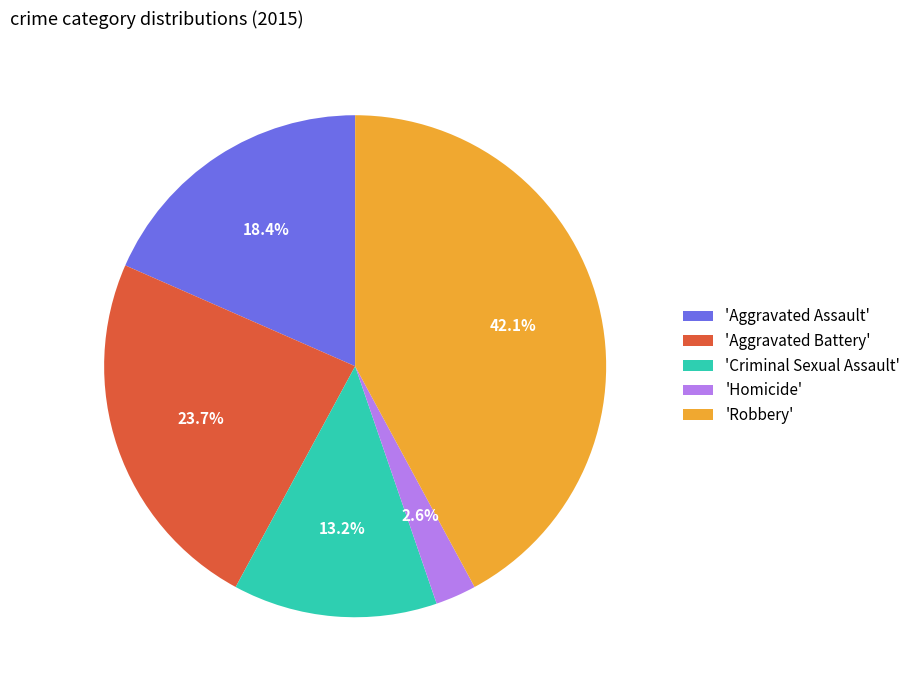

How many slices are in this pie chart?

5